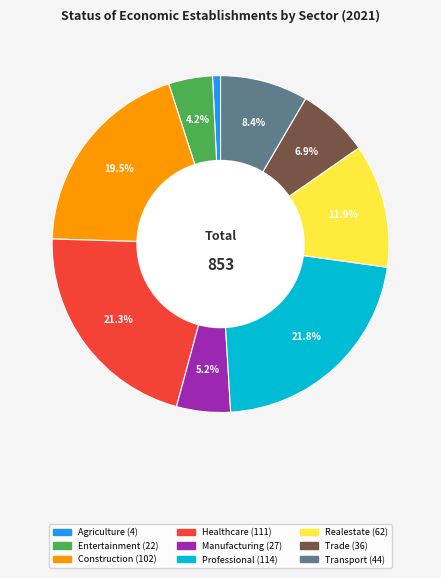

Is there a majority slice in this chart?

No